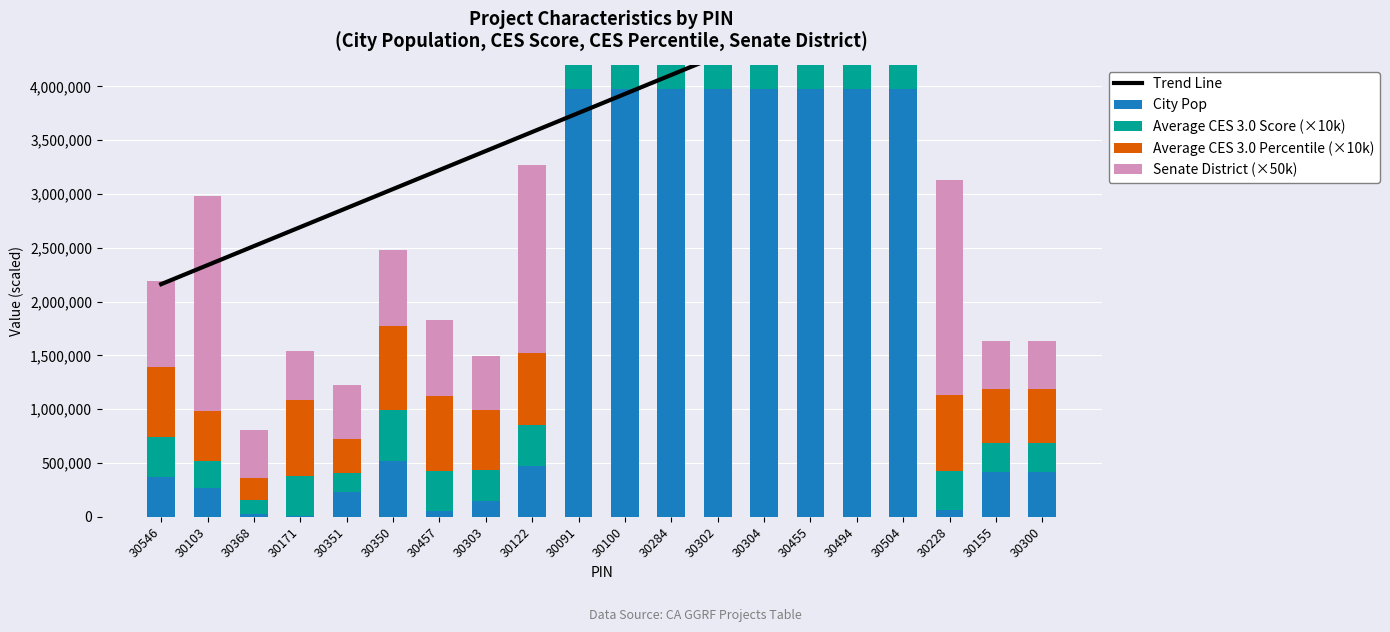

What position from the left is 30350?

6